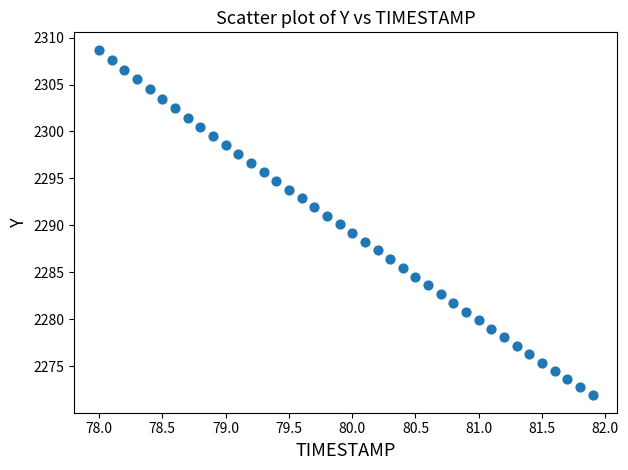

What is the range of Y values (max minus min)?

36.8